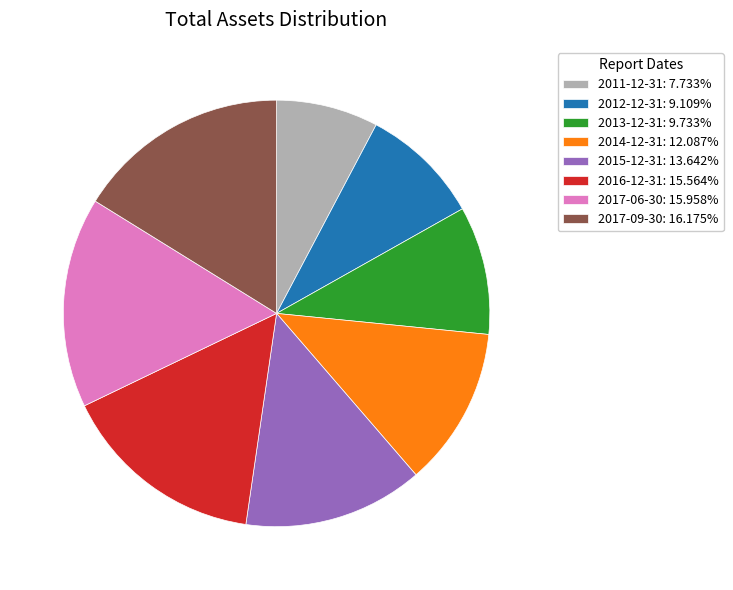

Which slice is the smallest?

2011-12-31